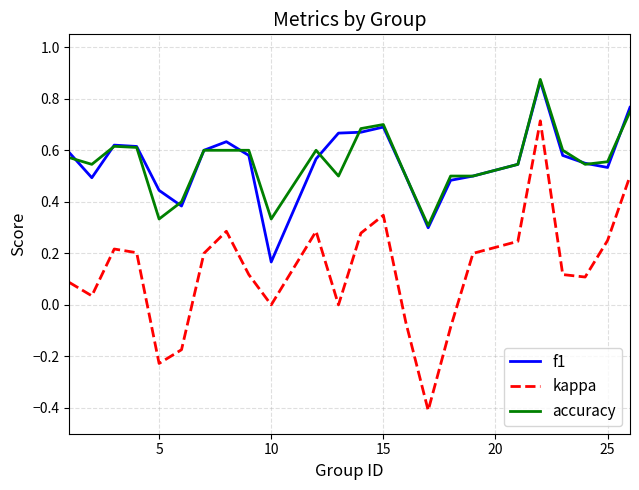

True or false: kappa and accuracy cross at least once.

False